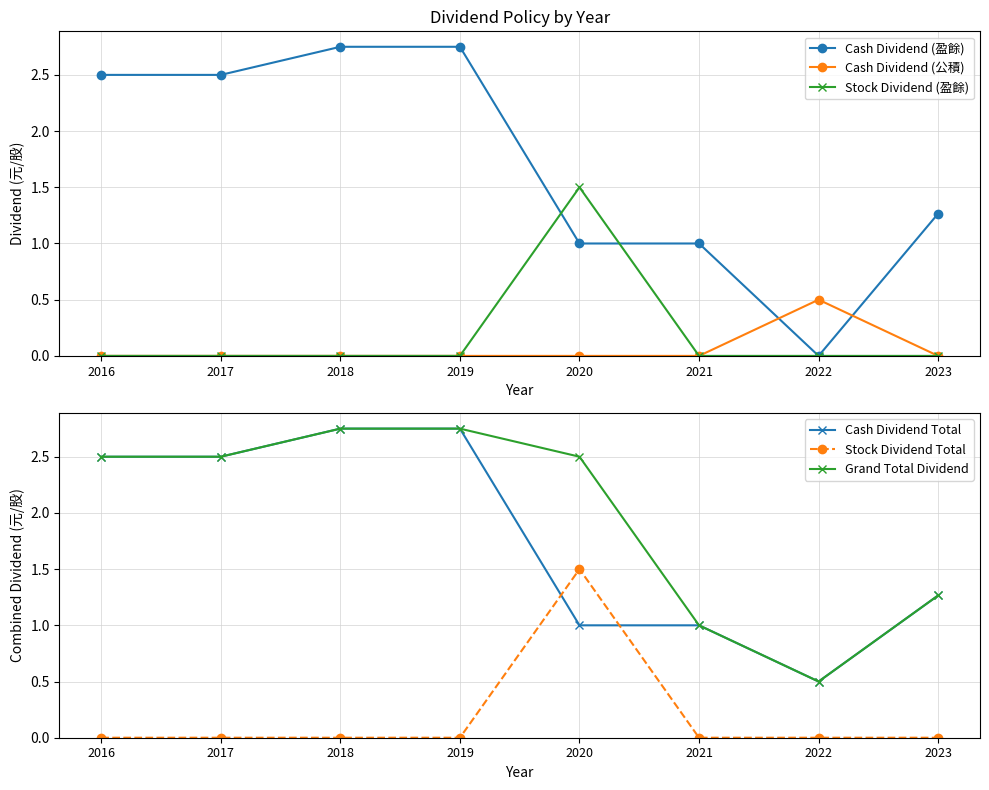

How many data points in Grand Total Dividend are less than 2?

3